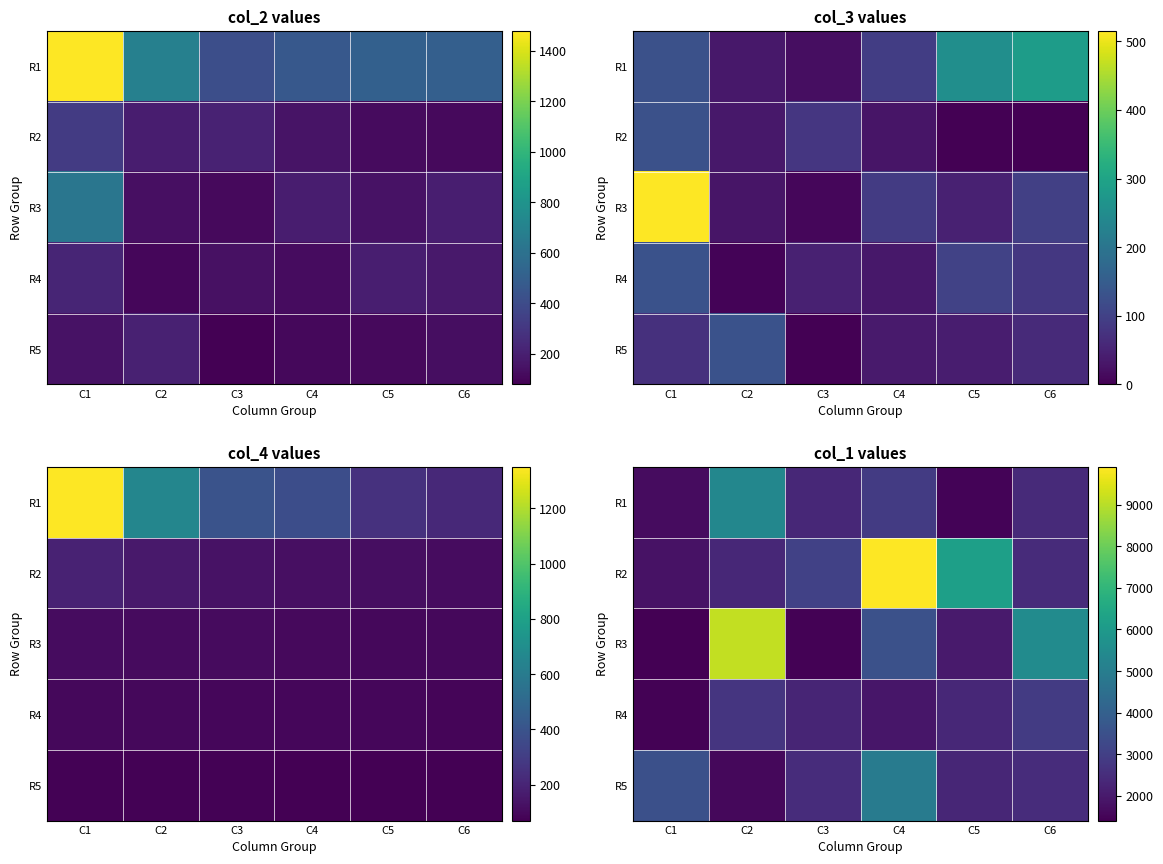

What is the spread (max minus min) of values at C6?

3103